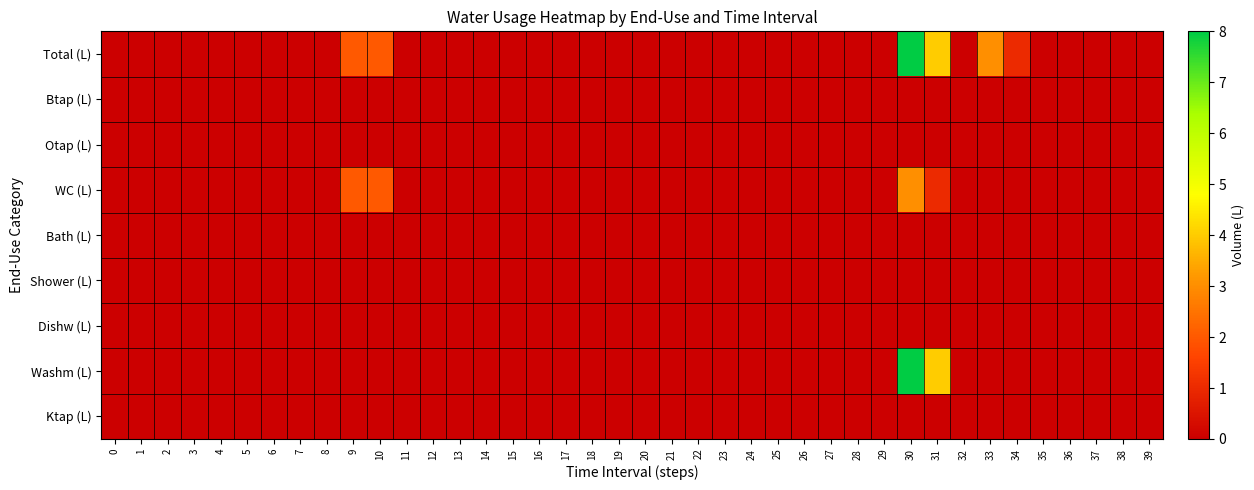

Which series has the largest total across all categories?

Total (L)